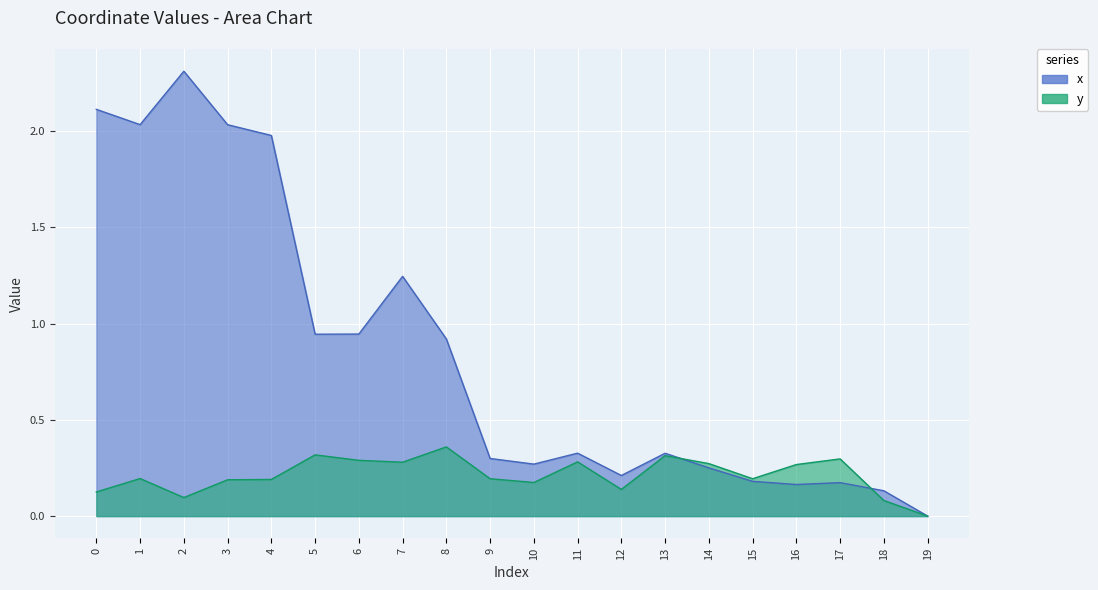

Rank the series by their average value, from highest to lowest.

x, y